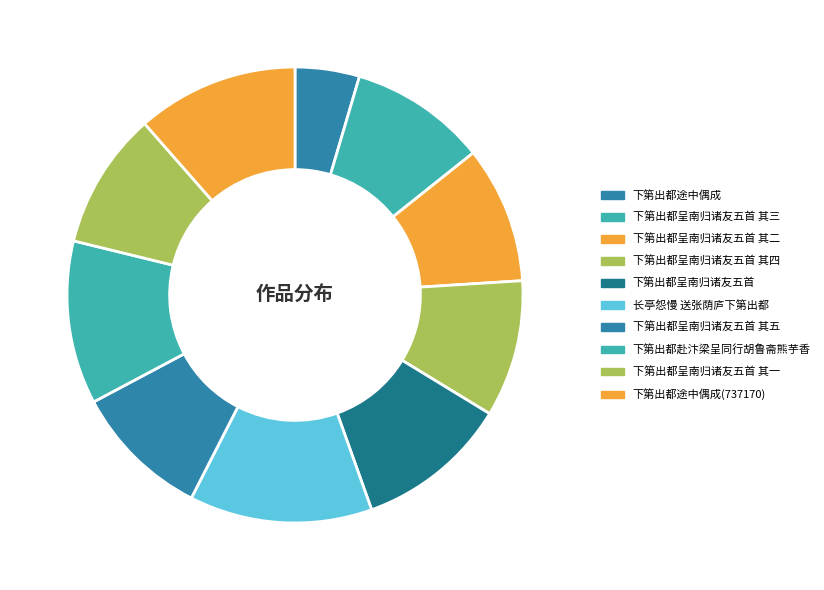

Which has a higher value, 长亭怨慢 送张荫庐下第出都 or 下第出都呈南归诸友五首 其一?

长亭怨慢 送张荫庐下第出都